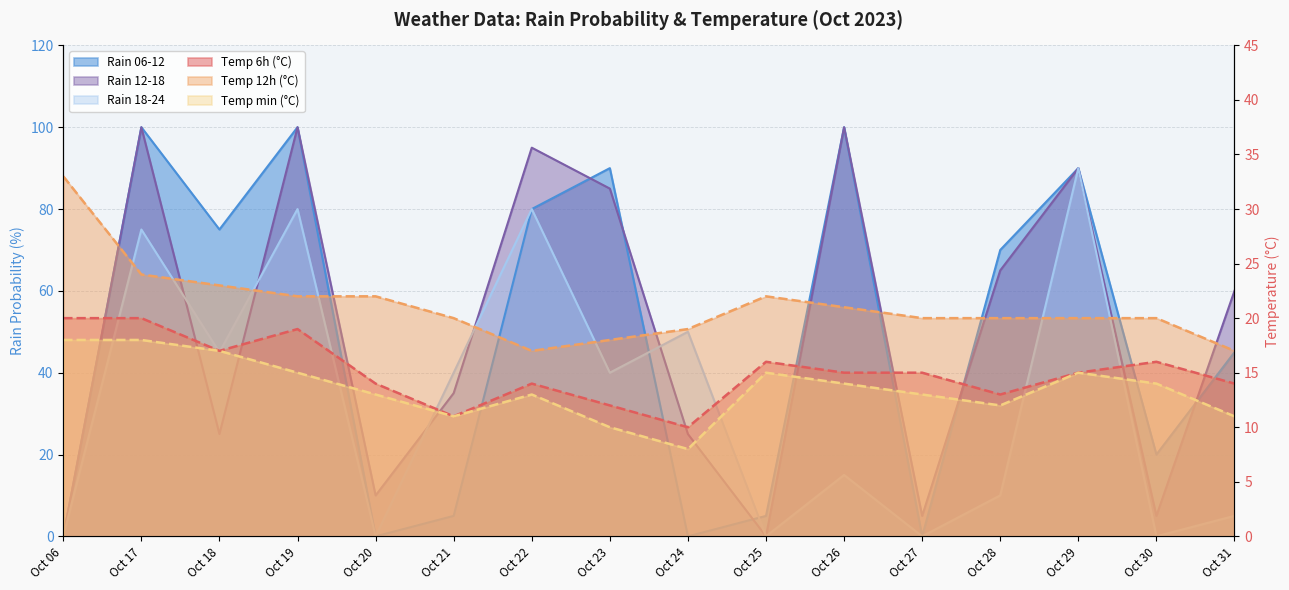

How many temp_min values are between 12 and 15?

9